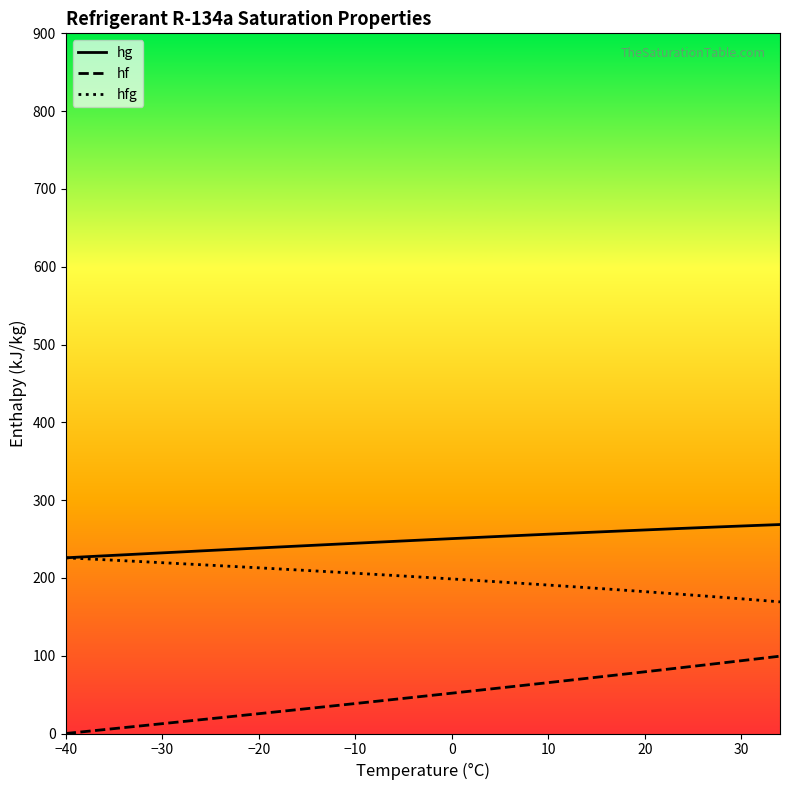

Which series has the largest total across all categories?

hg